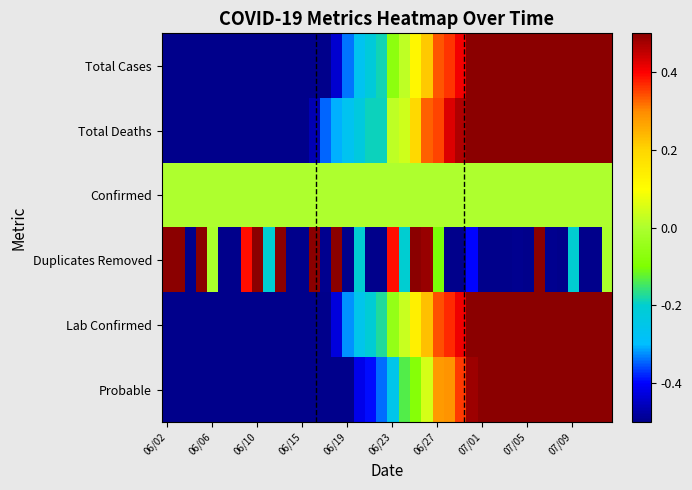

How many distinct data groups are displayed?

6